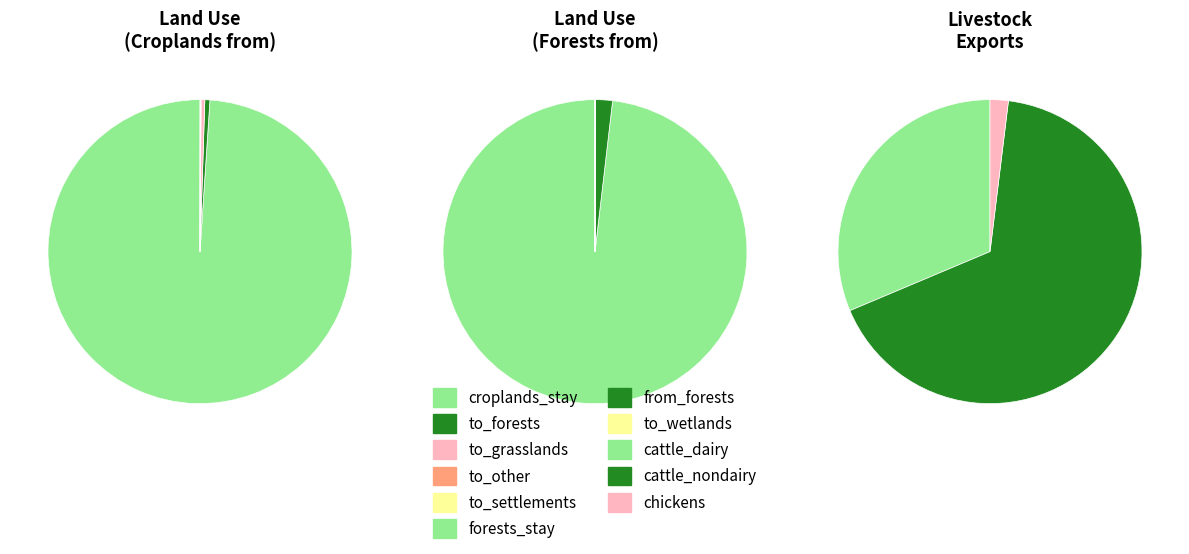

To the nearest percent, what is the difference between the largest and smallest slice percentages?

100%